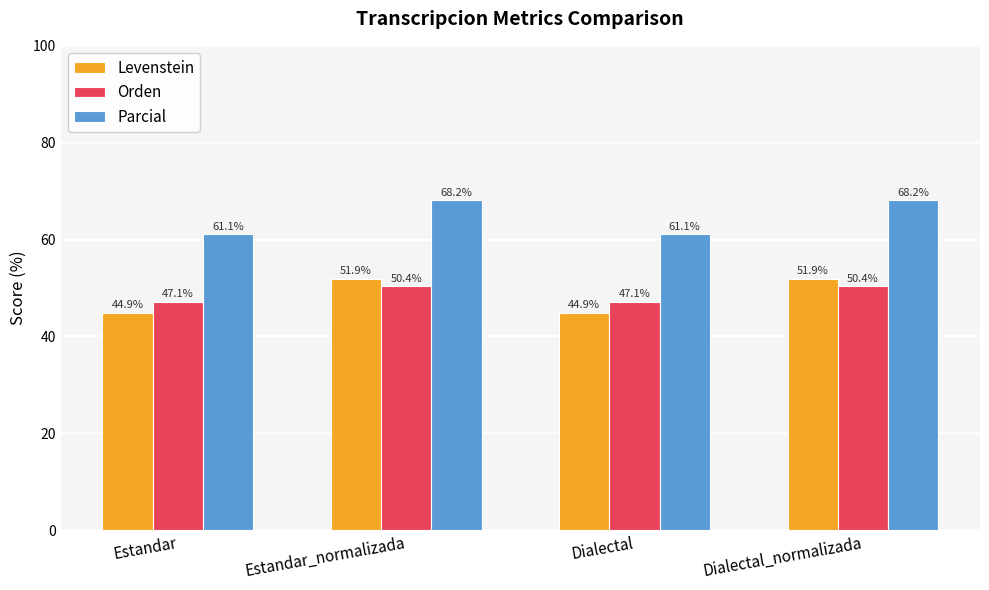

Where does the Parcial series first go above 68?

Estandar_normalizada